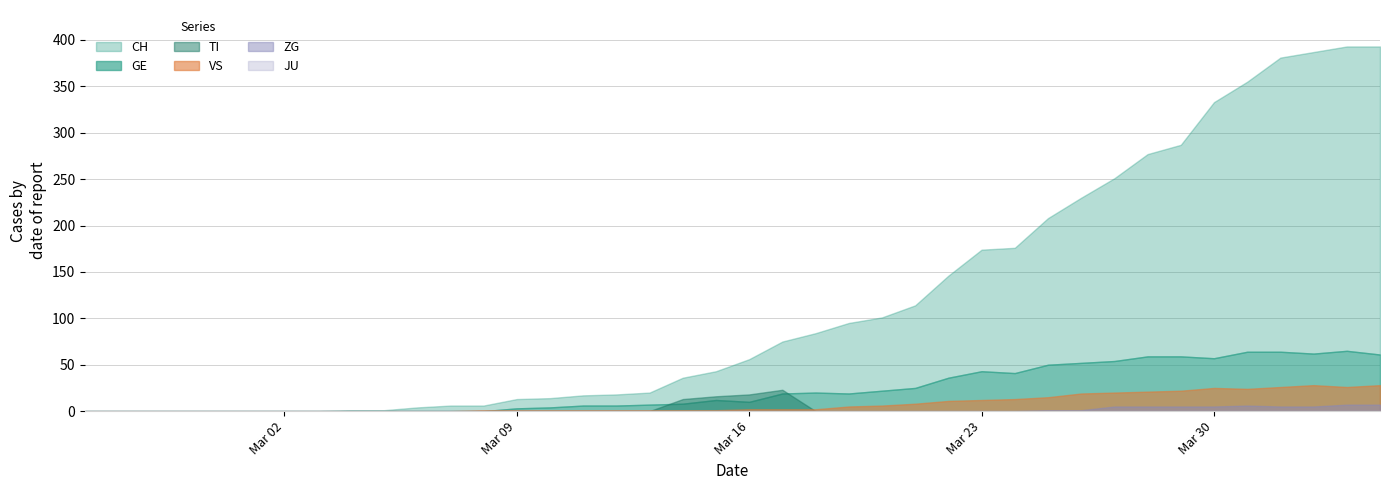

Count the number of data series in this chart.

6